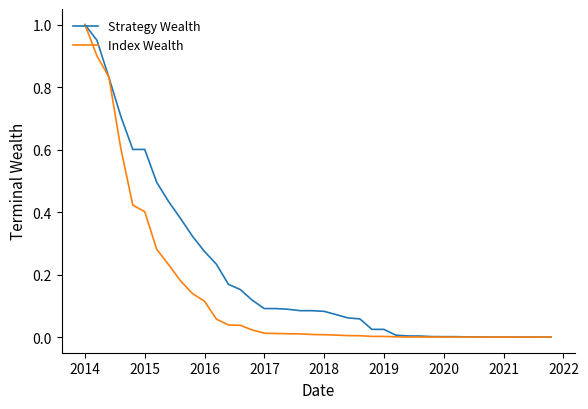

List the series in order of their overall mean, lowest first.

Index Wealth, Strategy Wealth